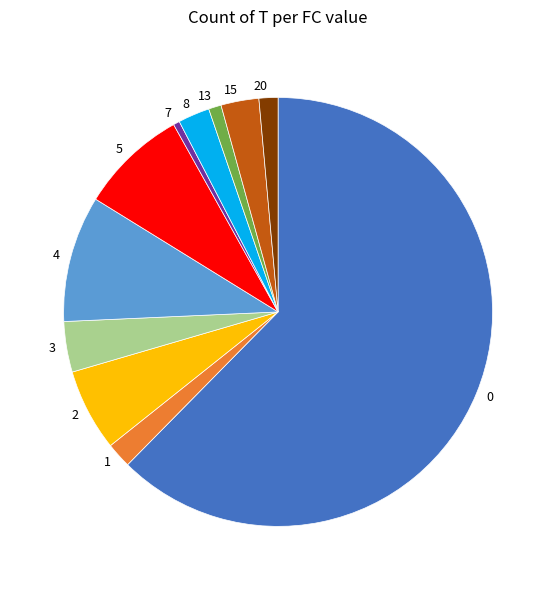

Is there a majority slice in this chart?

Yes